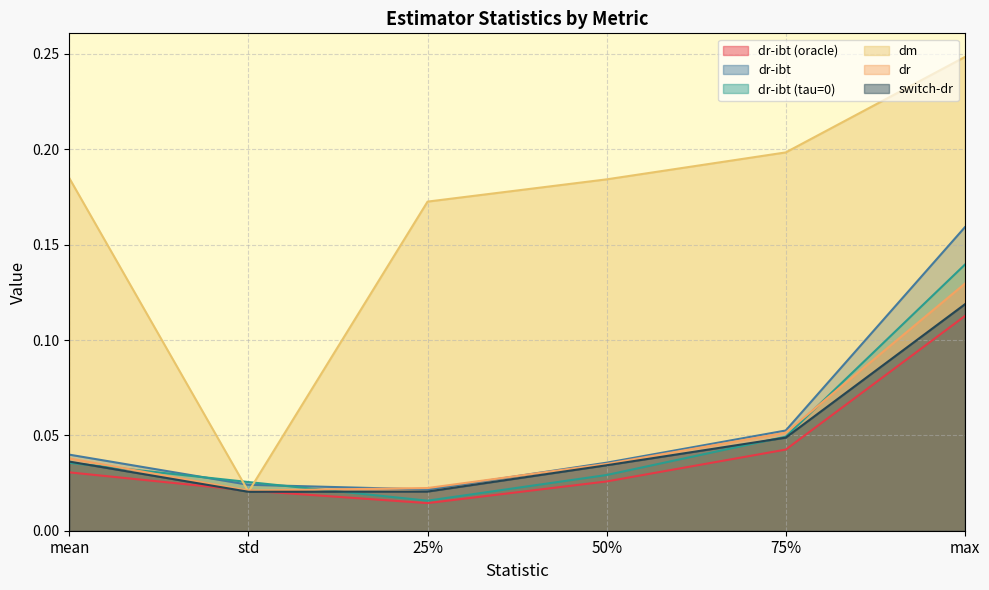

The value of dr-ibt at 50% is 0.0. True or false?

True